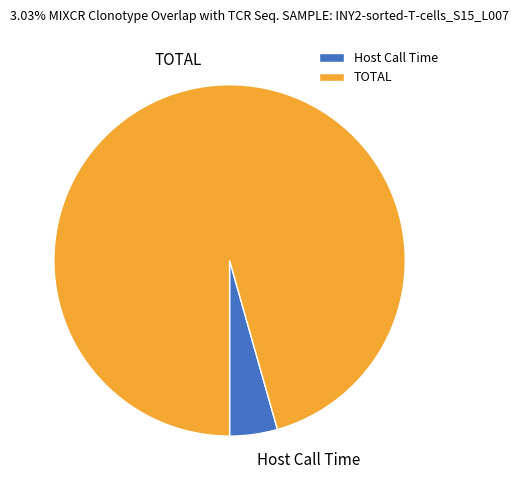

Which has a higher value, TOTAL or Host Call Time?

TOTAL